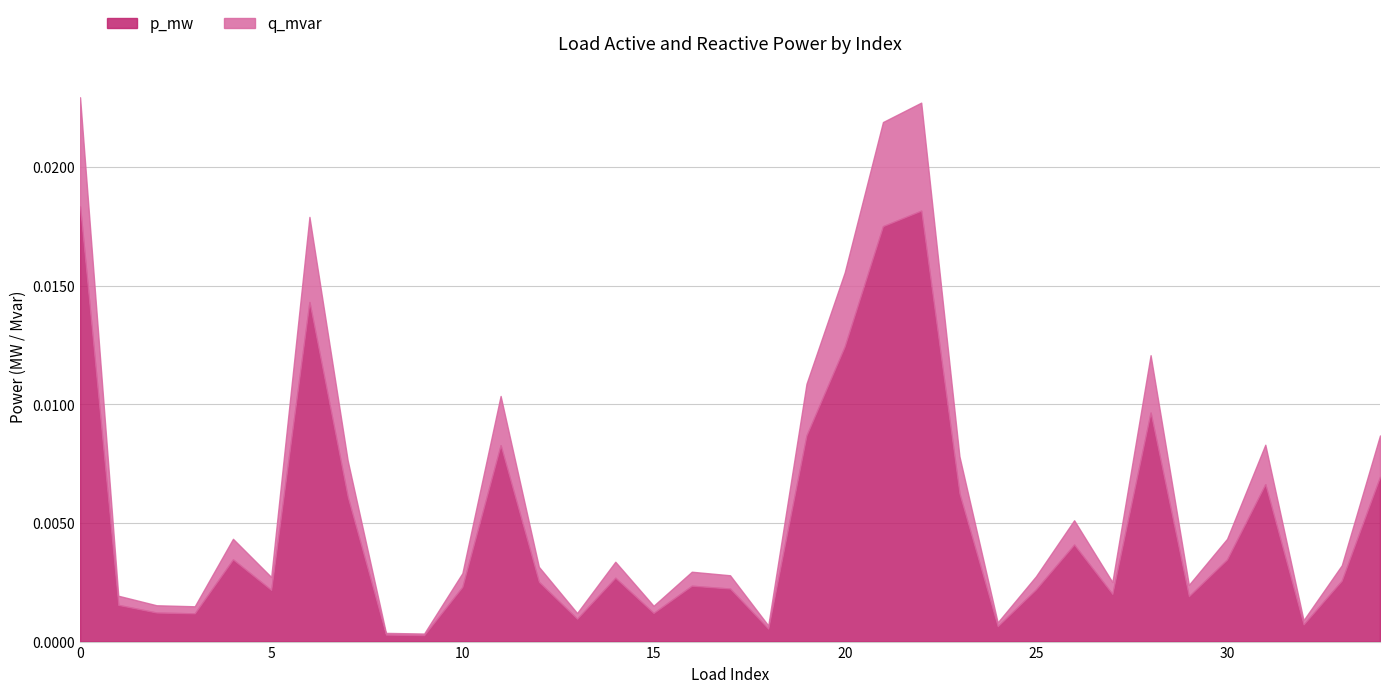

Where is the first local minimum?

3